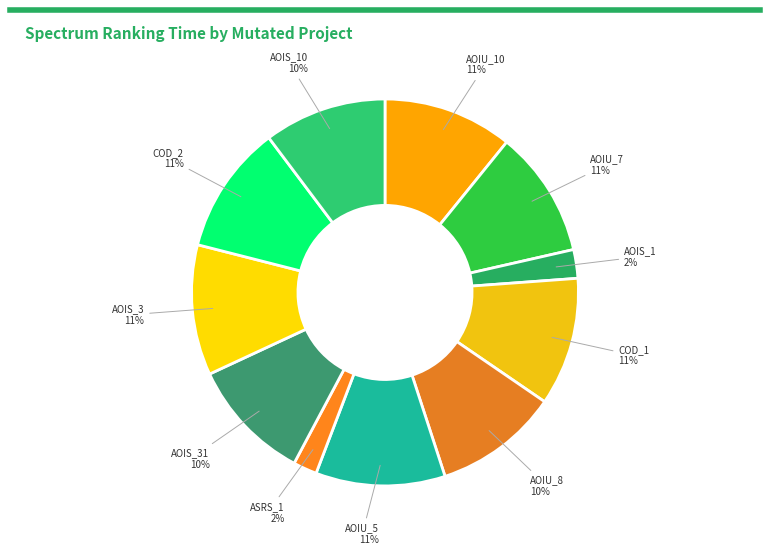

Is it true that COD_2 is 11% of the pie?

True